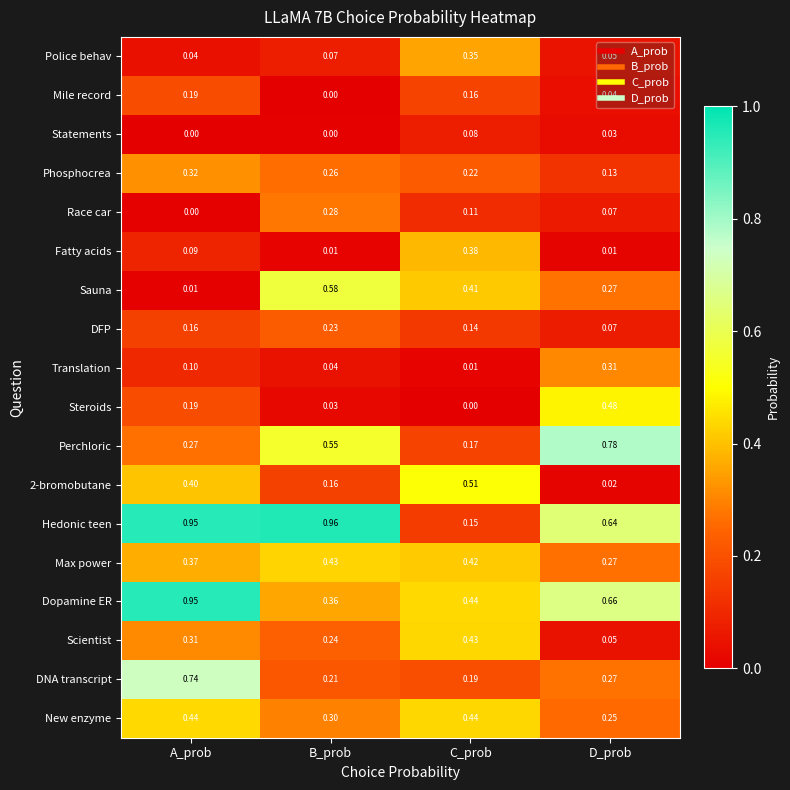

At which label does DNA transcript reach its minimum?

C_prob